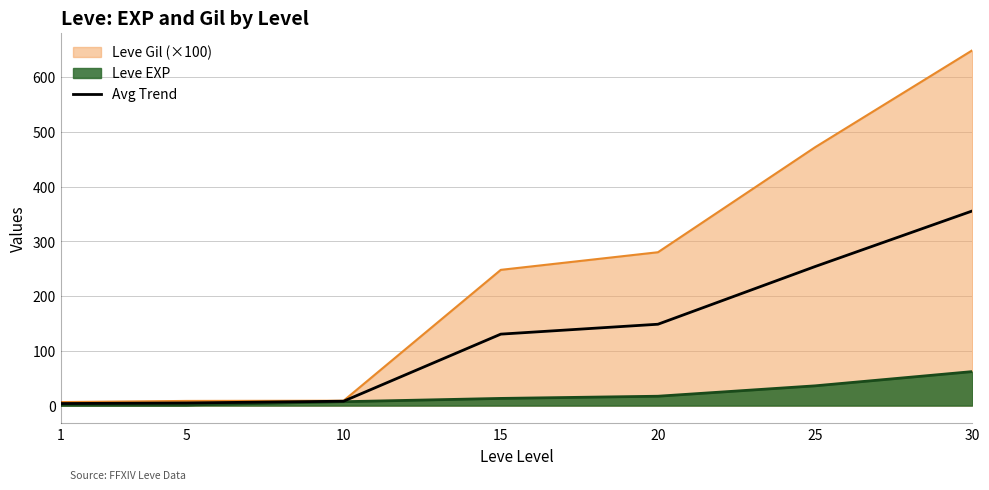

Between 30 and 1, which is larger?

30